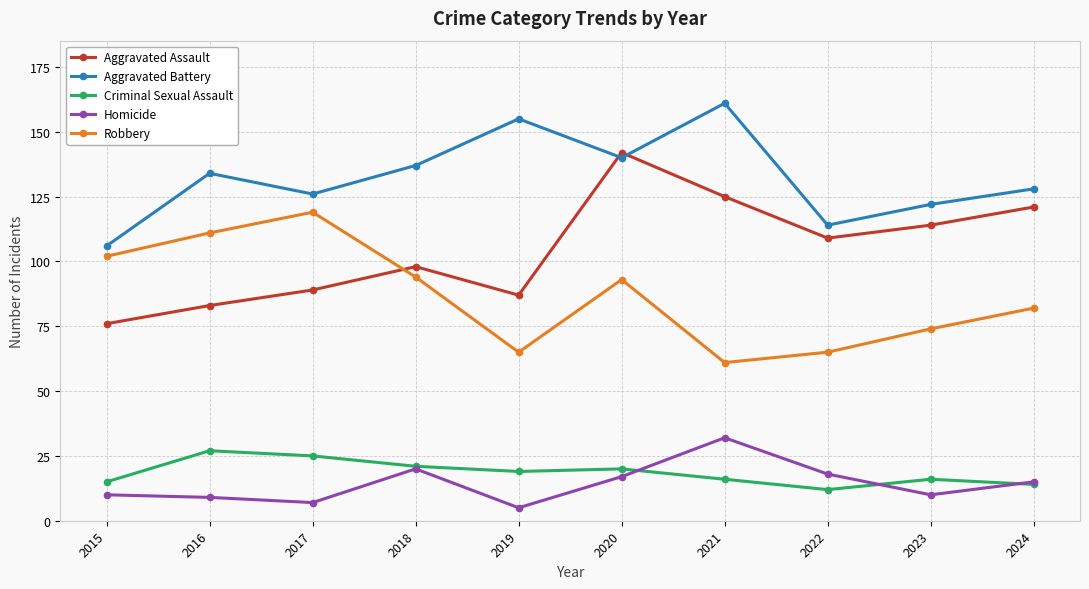

How many values in the Homicide series are below 15?

5